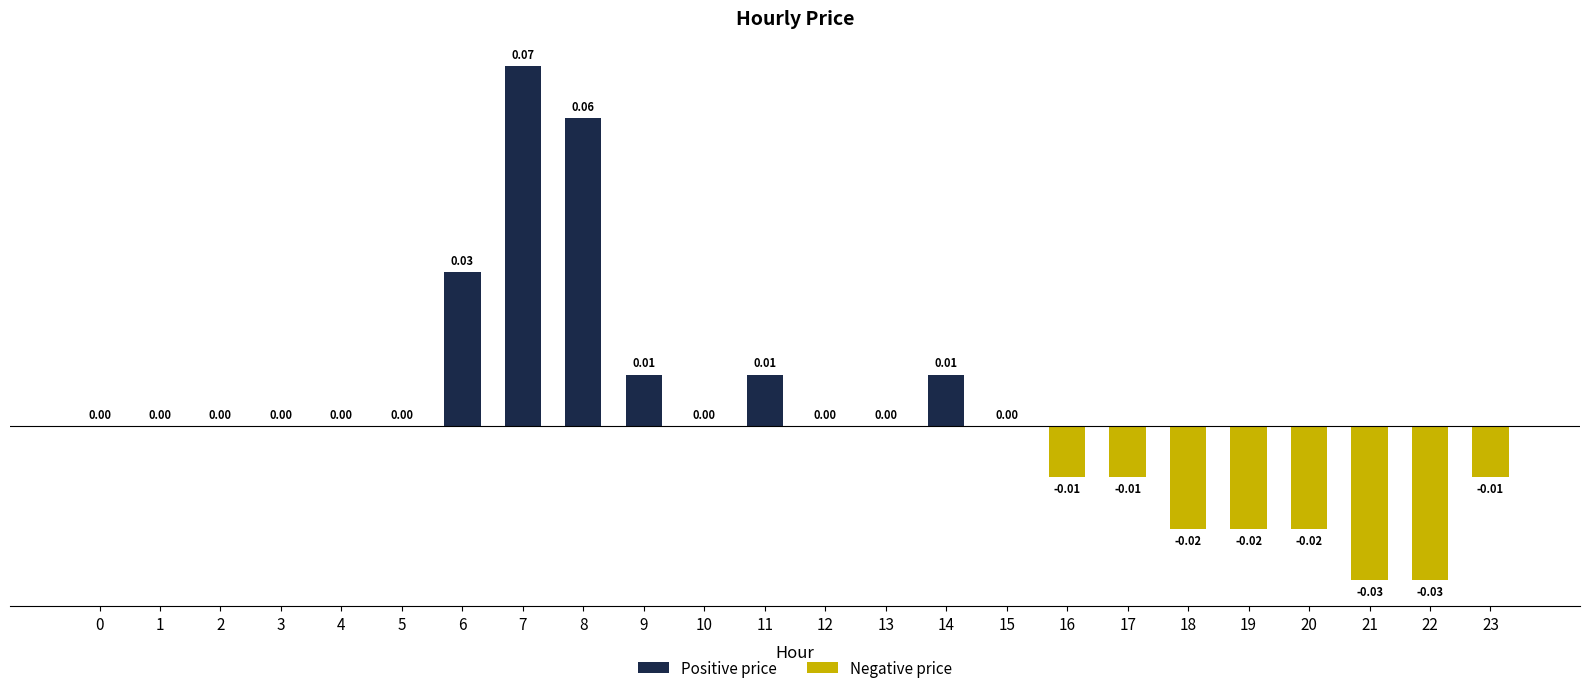

What is the change in value from 7 to 9?

-0.1